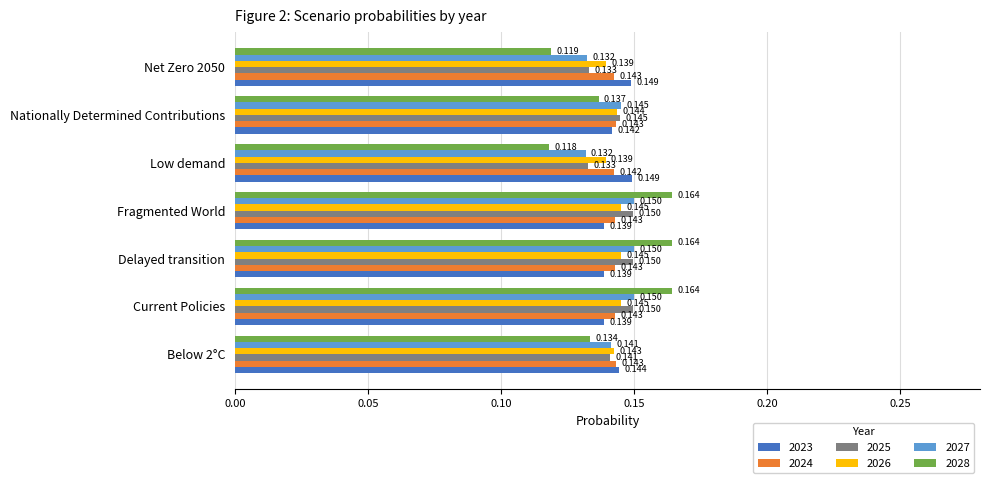

At which label is 2028 closest to 0?

Low demand